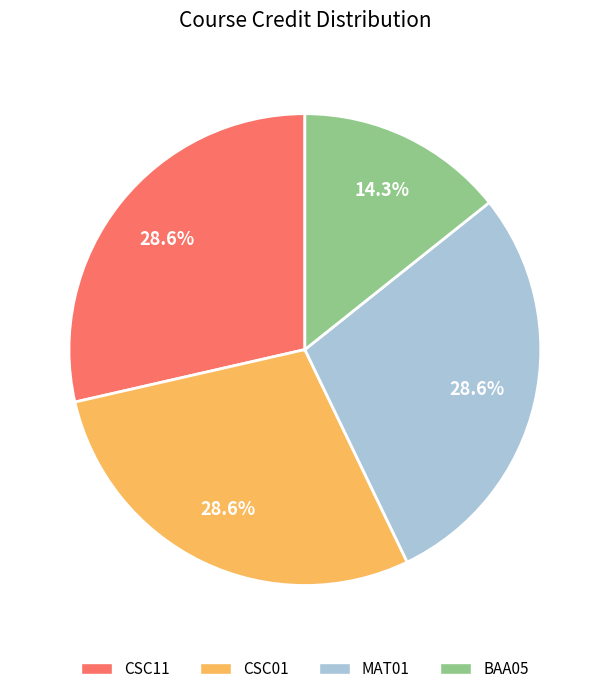

Which category has the smallest portion of the pie?

BAA05